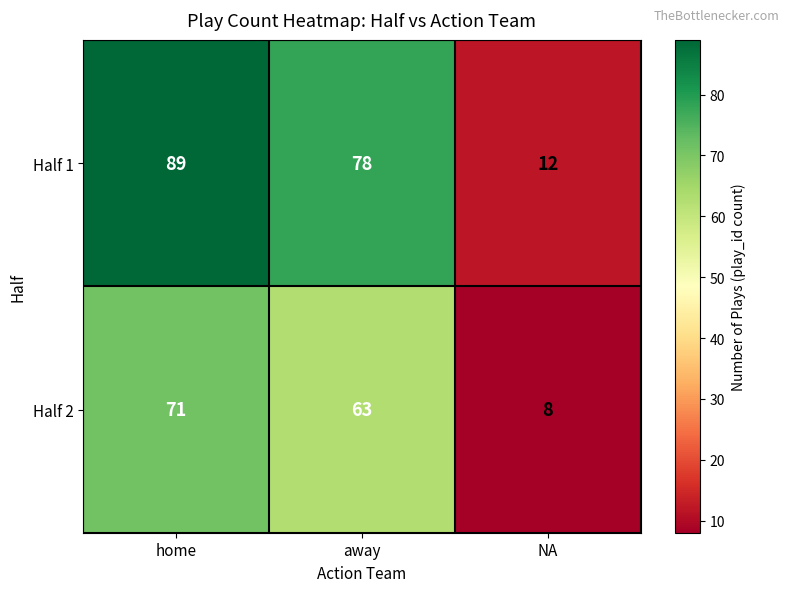

Count the number of categories in the chart.

3